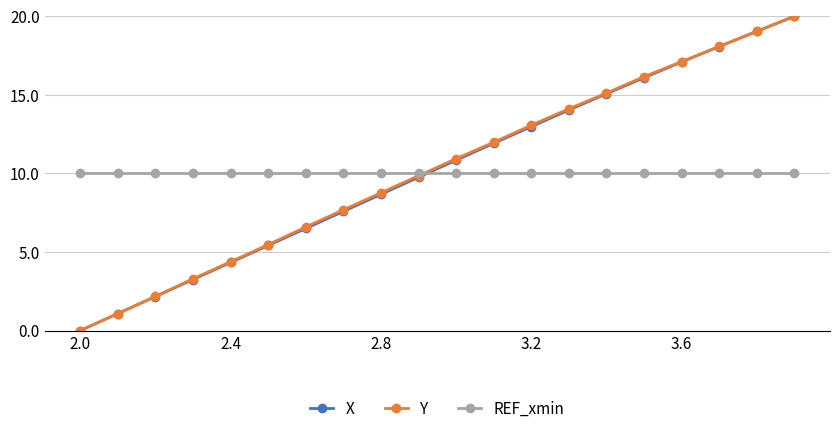

What is the value of the Y point at the 19th from the left?

19.0